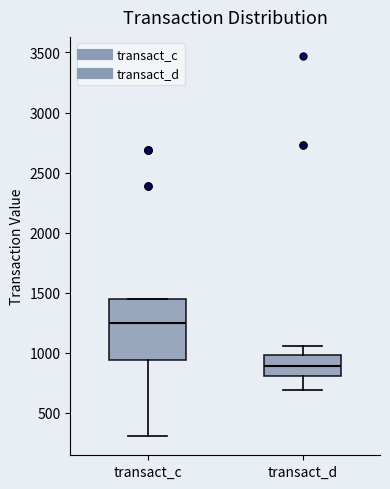

Reading left to right, read every box against the y-axis: the position of its median line, the range the box covers, and the ends of its whiskers. The values are not printed on the chart, so give them approximately, as read against the axis.

transact_c: median 1250, box 950 to 1450, whiskers 300 to 1450
transact_d: median 900, box 800 to 1000, whiskers 700 to 1050